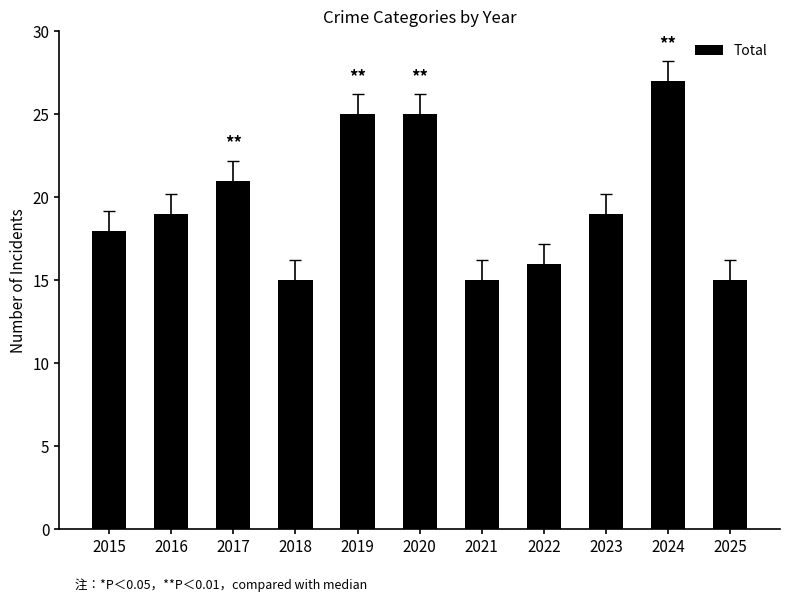

What is the value of the 9th bar from the left?

19